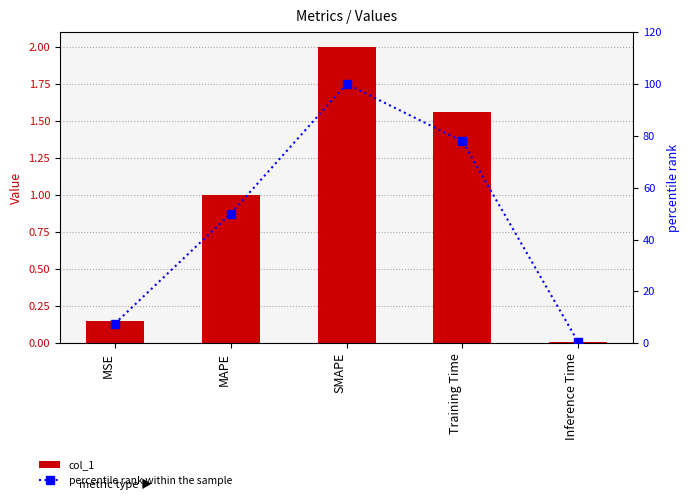

Is the value of percentile rank within the sample at MAPE greater than the value of col_1 at MSE?

Yes